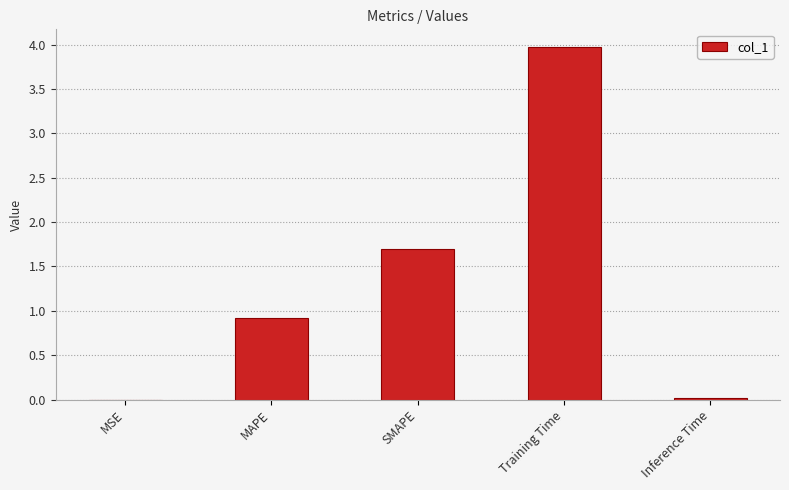

Which label corresponds to the largest value in the chart?

Training Time